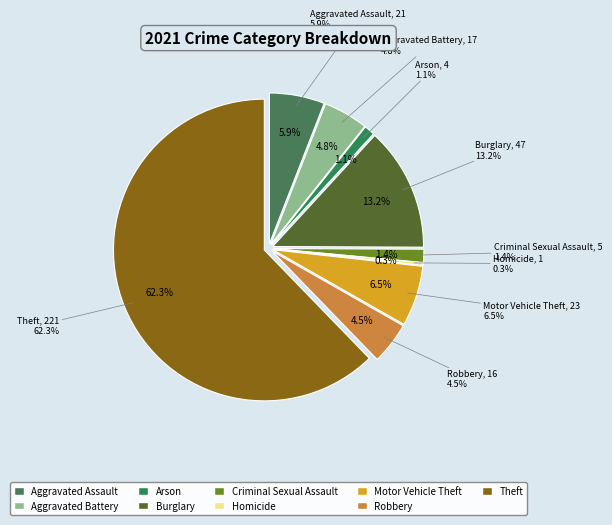

What is the majority slice?

Theft